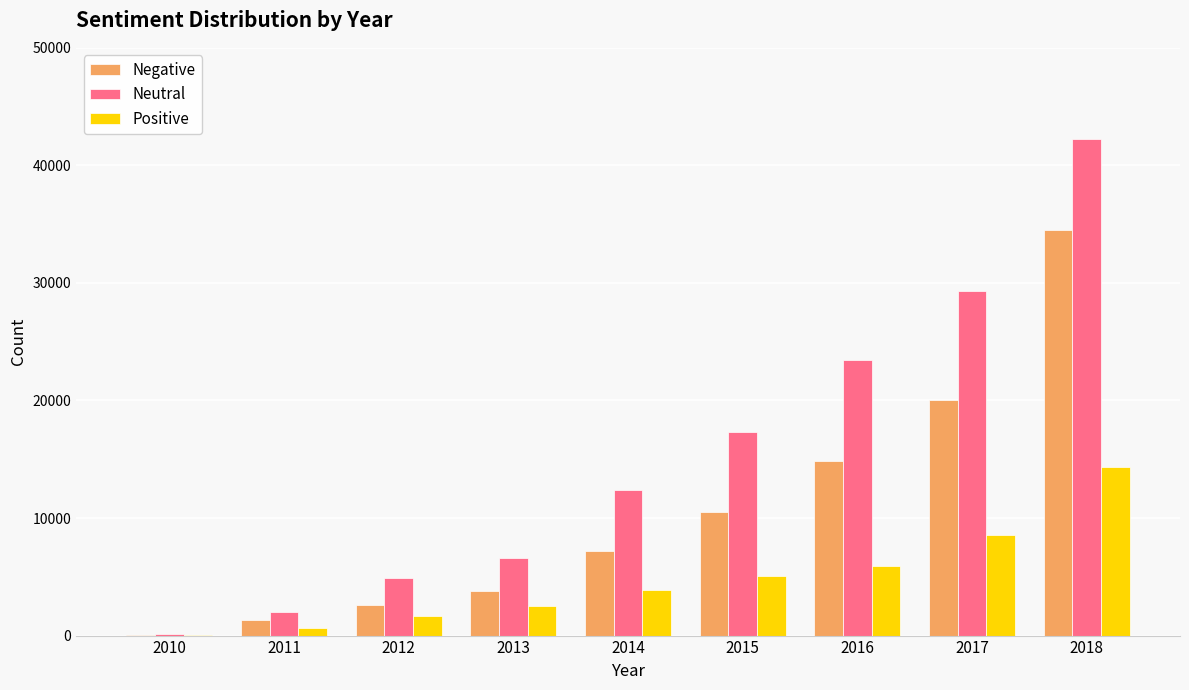

Is it true that Neutral equals 29311 at 2017?

True